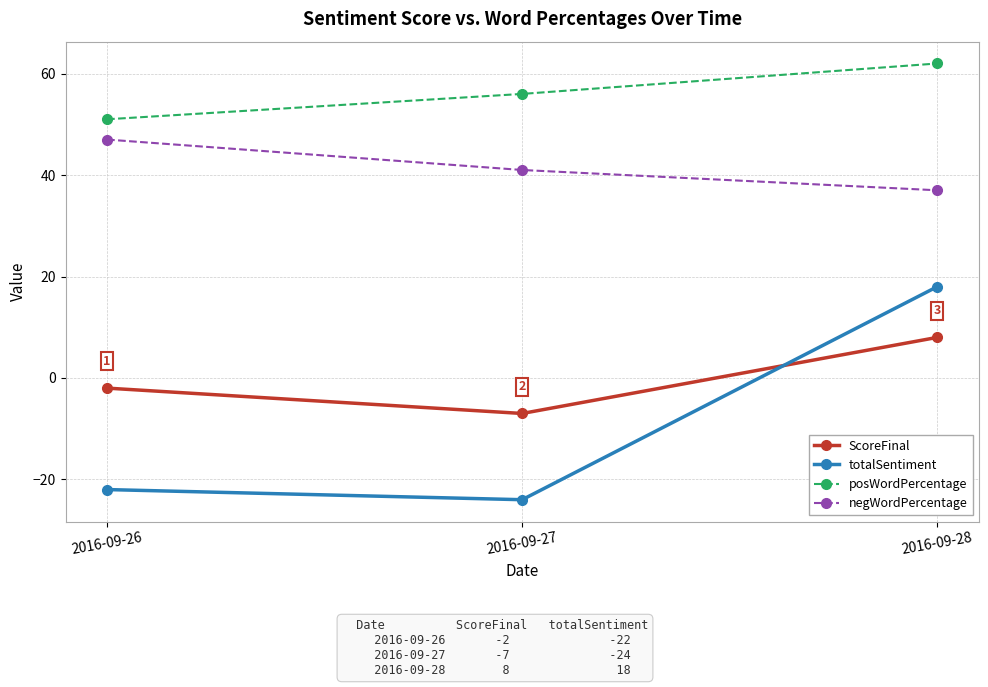

Where is posWordPercentage nearest to the value 56?

2016-09-27